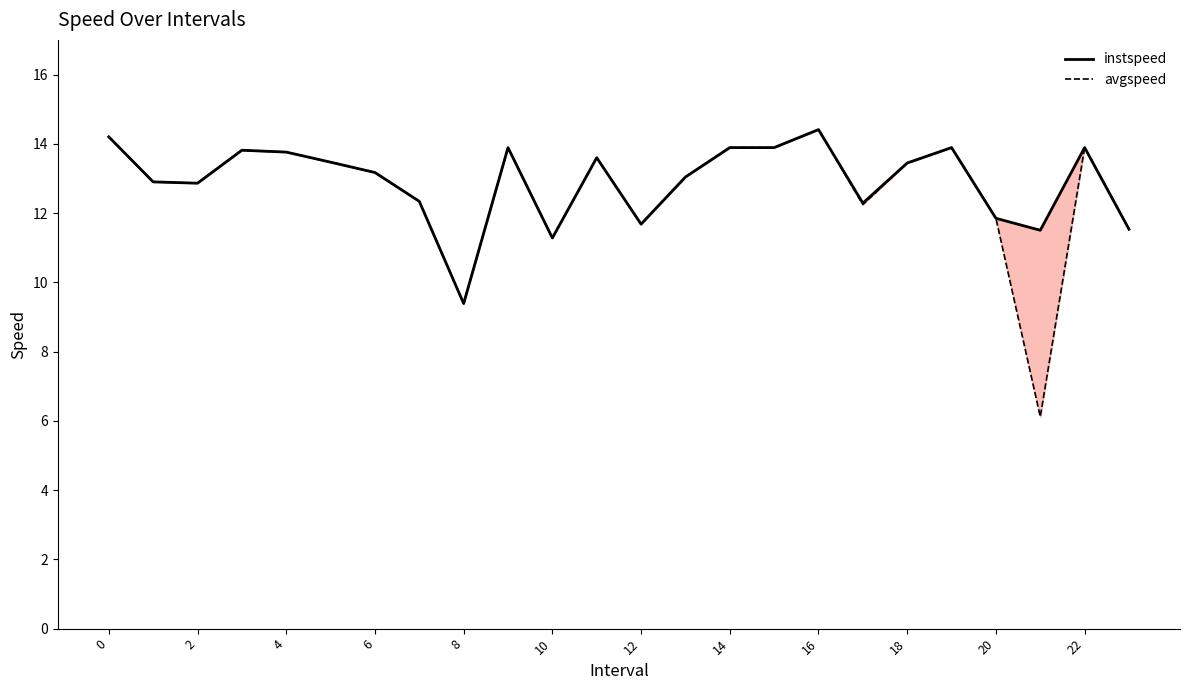

Rank the series at 6 from highest to lowest value.

instspeed, avgspeed